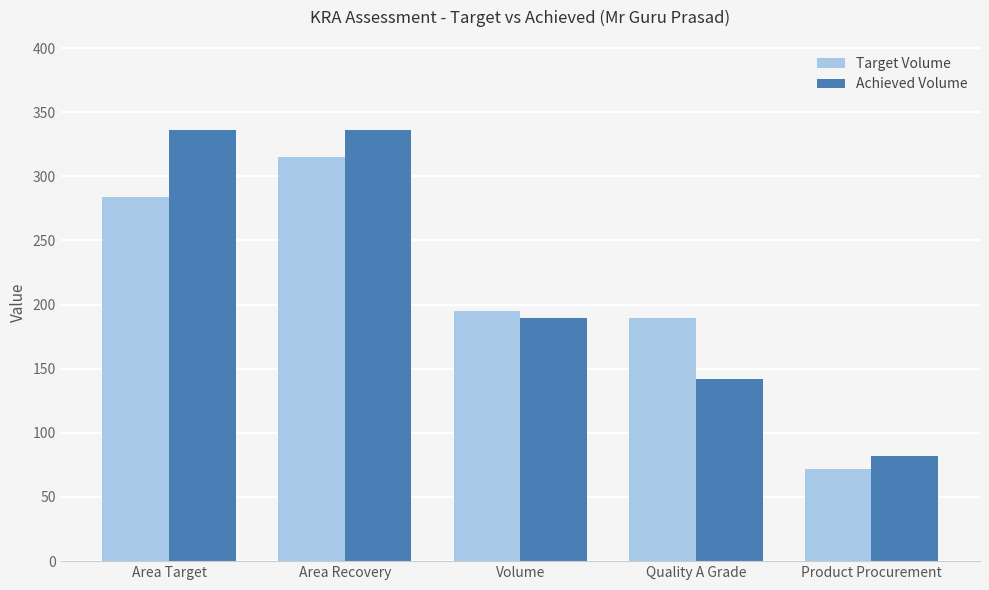

What is the minimum value for Target Volume?

71.8